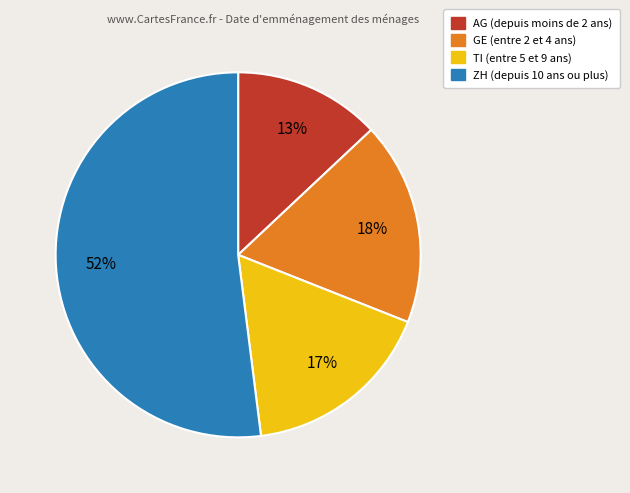

How many segments does this pie chart have?

4